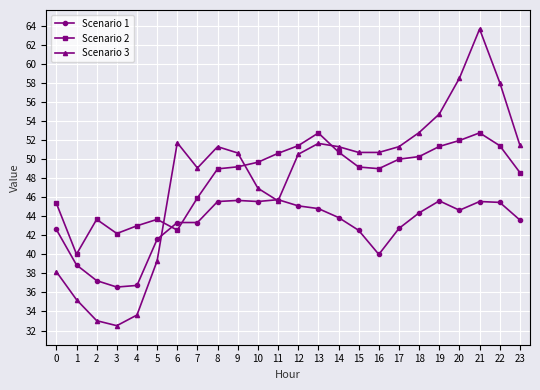

What is the value of the Scenario 3 point at the 21st from the left?

58.5